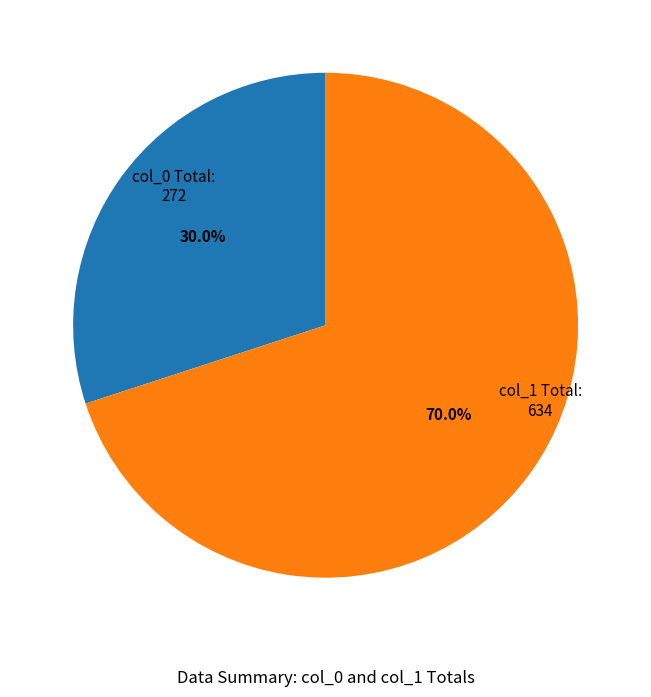

Does any single category account for the majority?

Yes